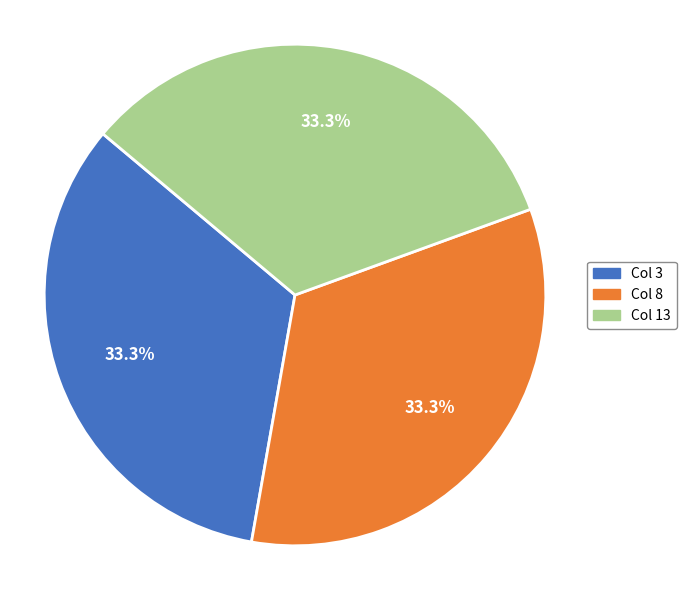

Is there any slice that represents more than half of the pie?

No